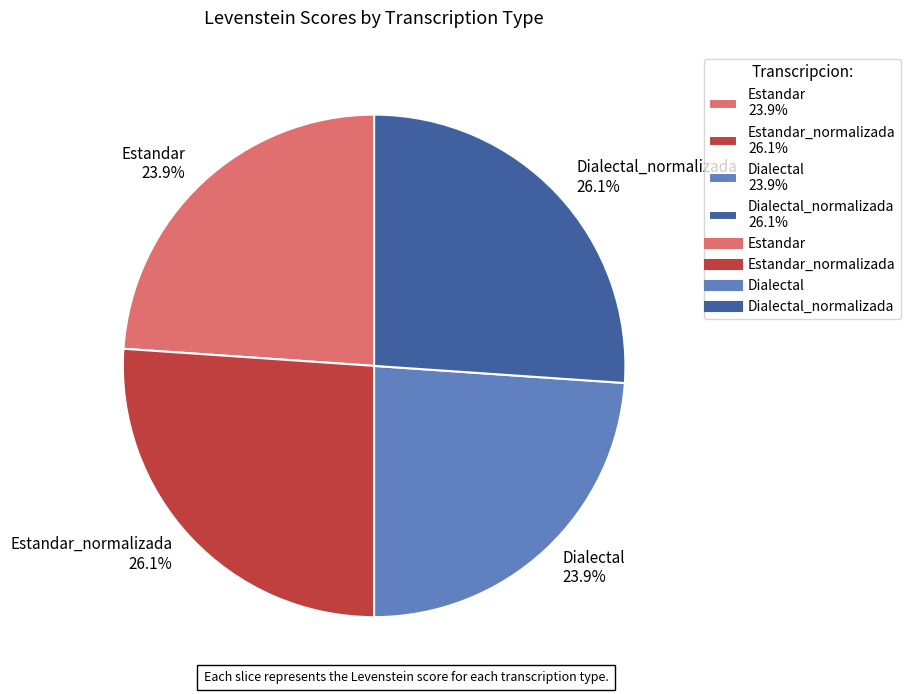

Is Estandar_normalizada 26.1% the majority of the pie?

No